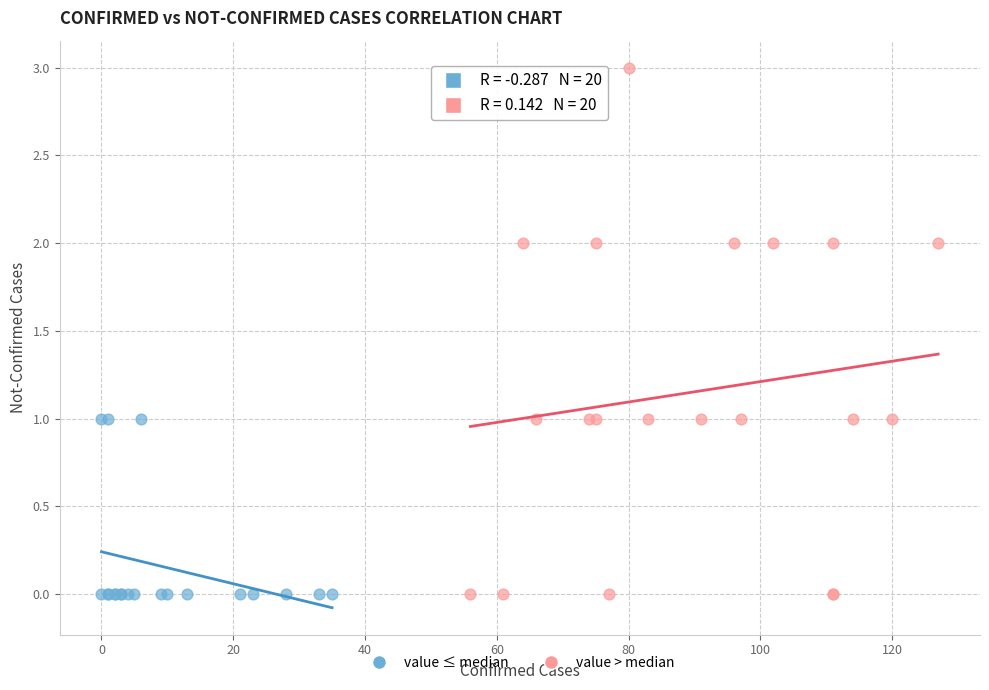

Which series has the largest Y range (max minus min)?

value > median